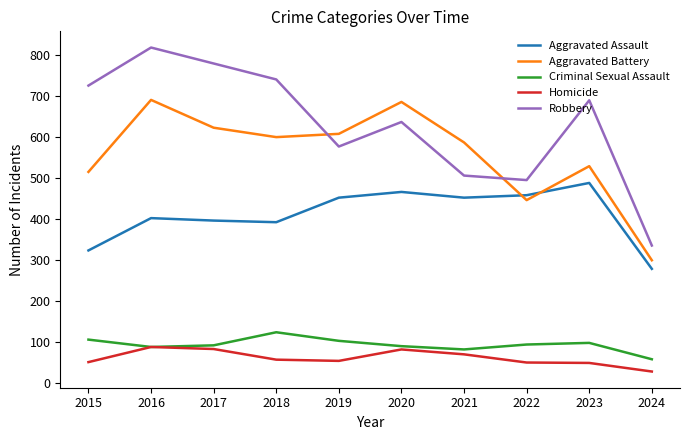

How many values in the Aggravated Battery series are below 600?

5